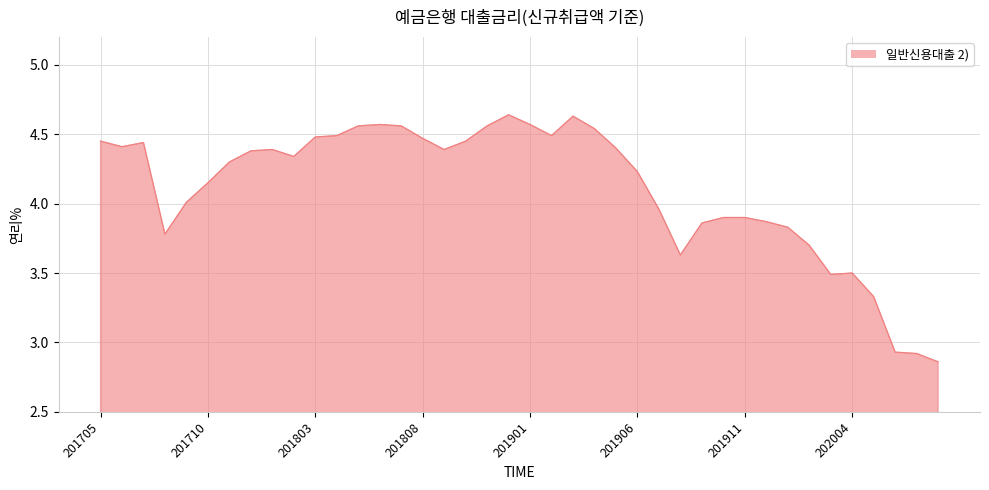

What is the difference between the maximum and minimum values?

1.8